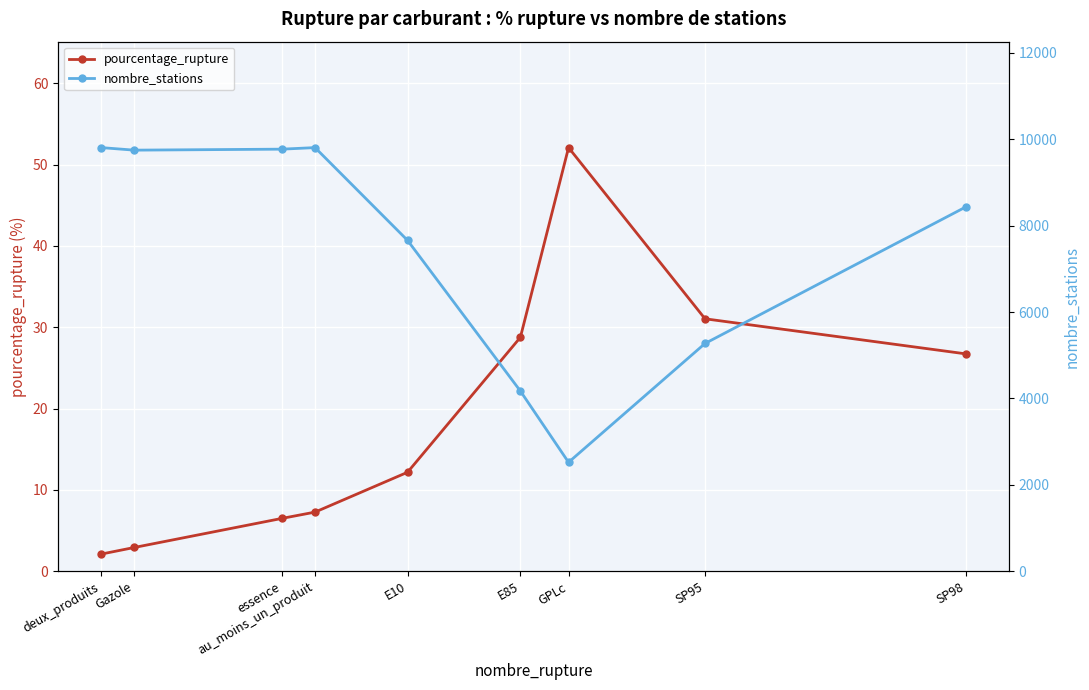

True or false: pourcentage_rupture and nombre_stations cross at least once.

False